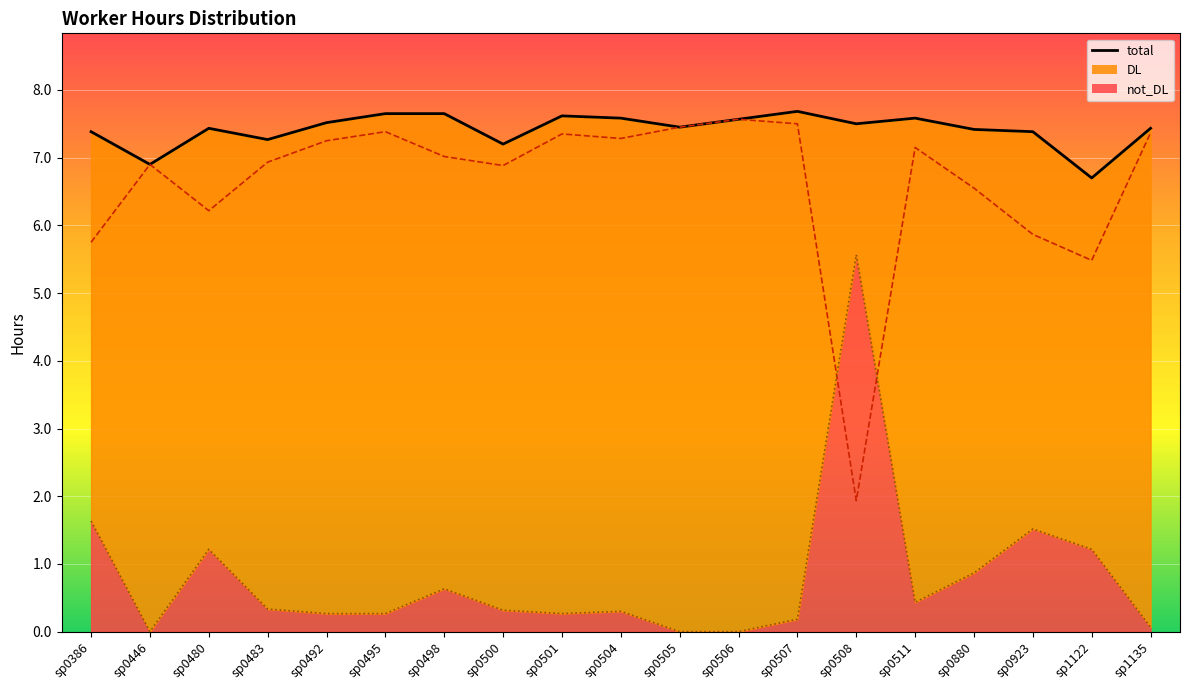

How many distinct data groups are displayed?

3